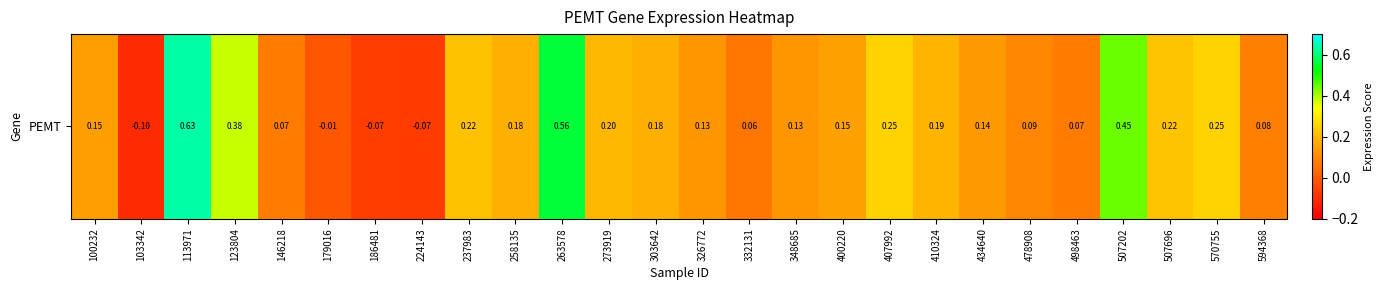

List the labels in order of value, largest first.

113971, 263578, 507202, 123804, 407992, 570755, 507696, 237983, 273919, 410324, 258135, 303642, 400220, 100232, 434640, 348685, 326772, 478908, 594368, 146218, 498463, 332131, 179016, 186481, 224143, 103342